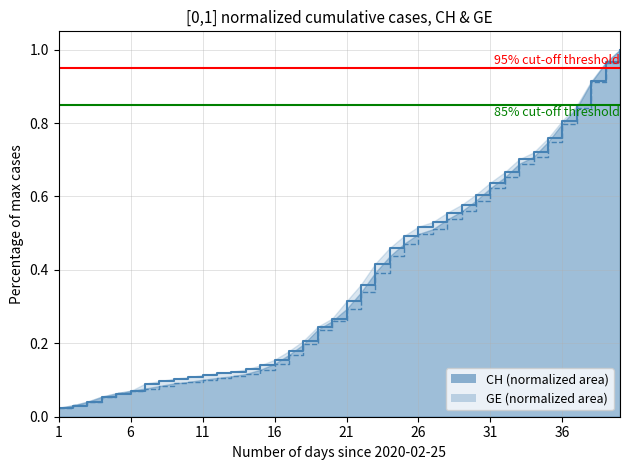

After their last crossing, which series has the higher values: GE or CH?

CH